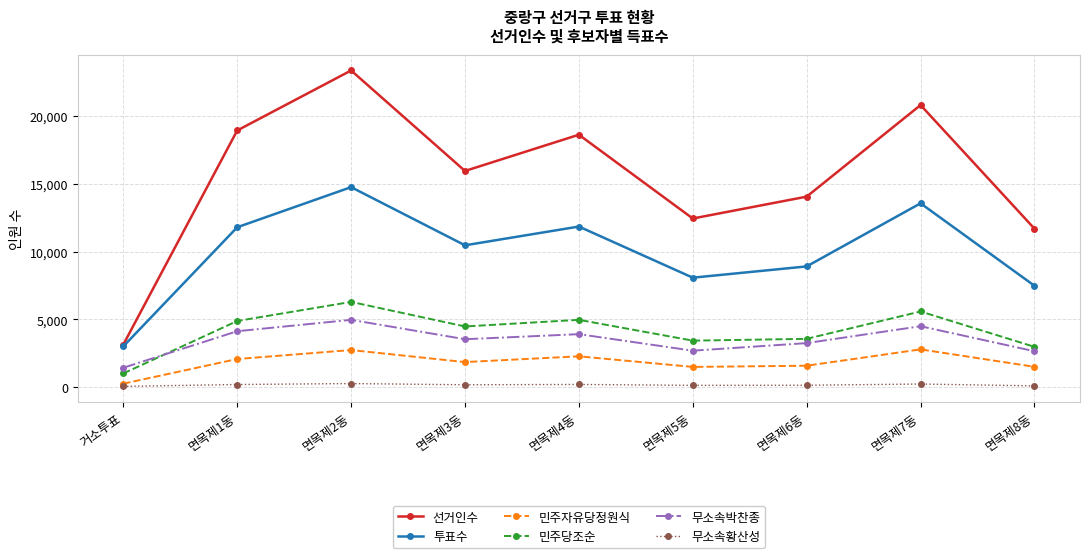

Is the value of 민주당조순 at 면목제4동 greater than the value of 선거인수 at 면목제5동?

No